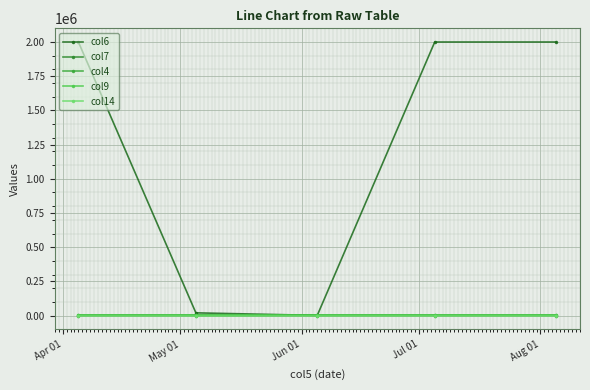

What is the difference between the maximum and minimum values in the col6 series?

1998590